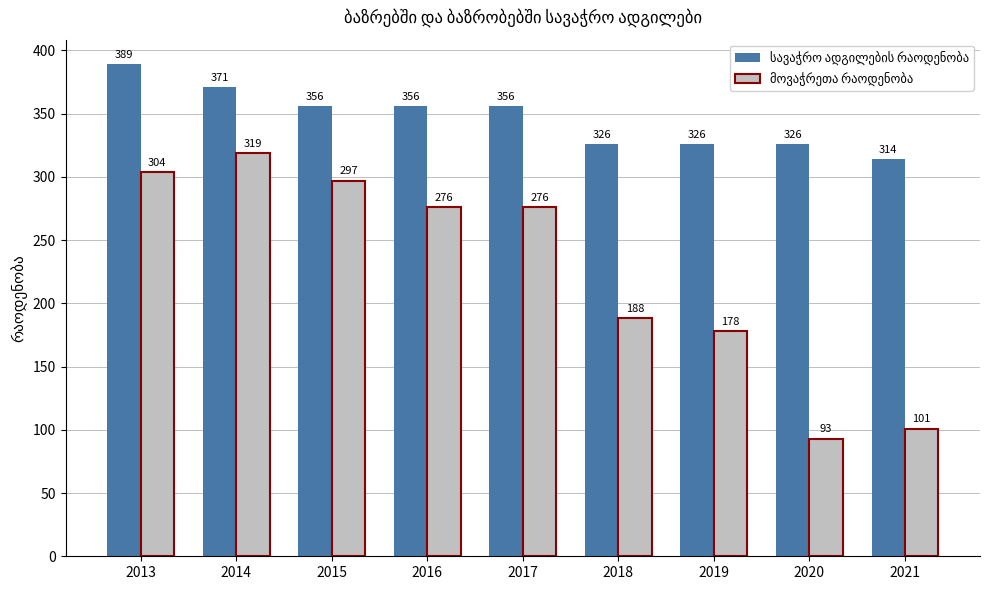

How many data points does each series have?

9